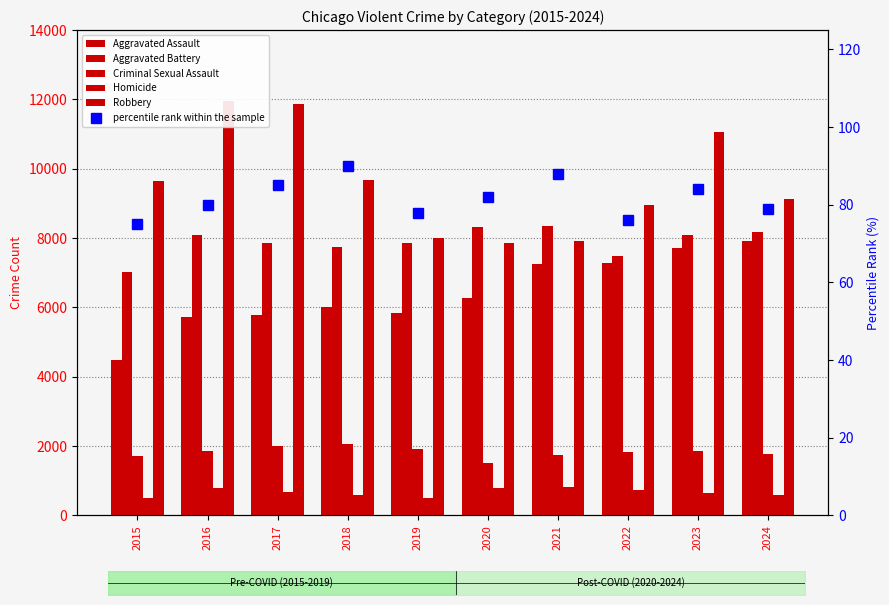

The Aggravated Battery series shows 7845 at 2017. True or false?

True